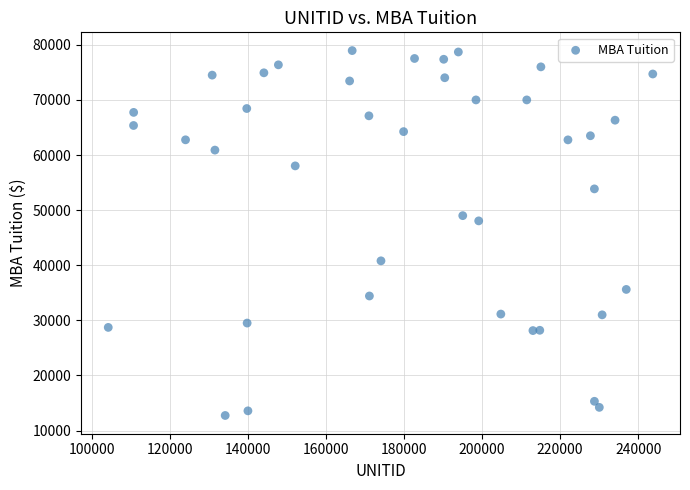

What Y value in the scatter plot is closest to 45845?

48051